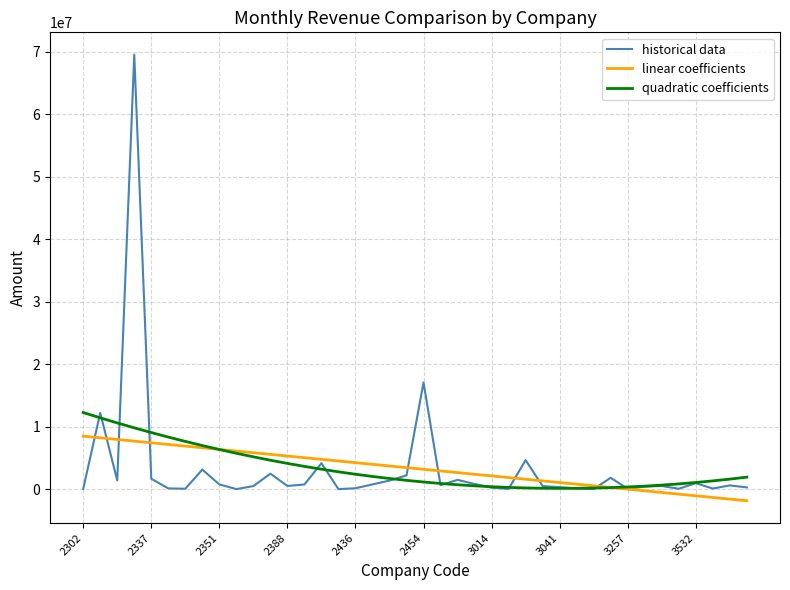

What is the greatest value displayed?

69510190.0